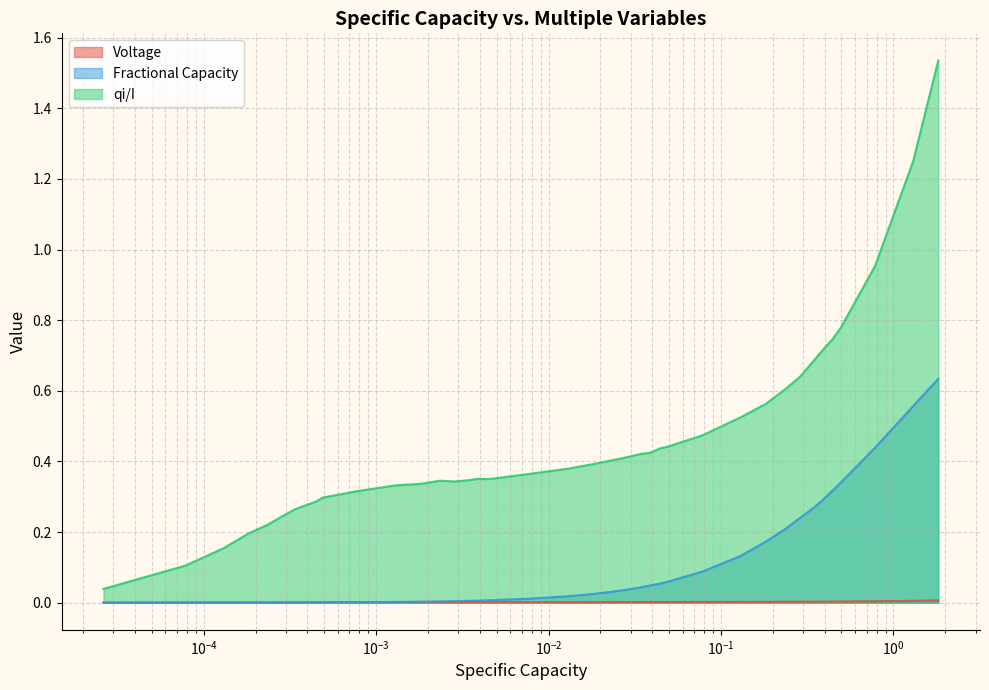

Which series has the widest spread of values?

qi/I